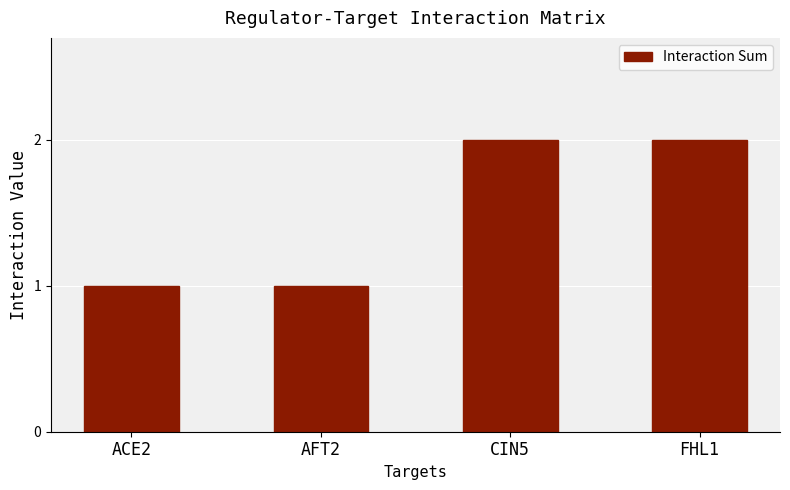

Read the value at AFT2.

1